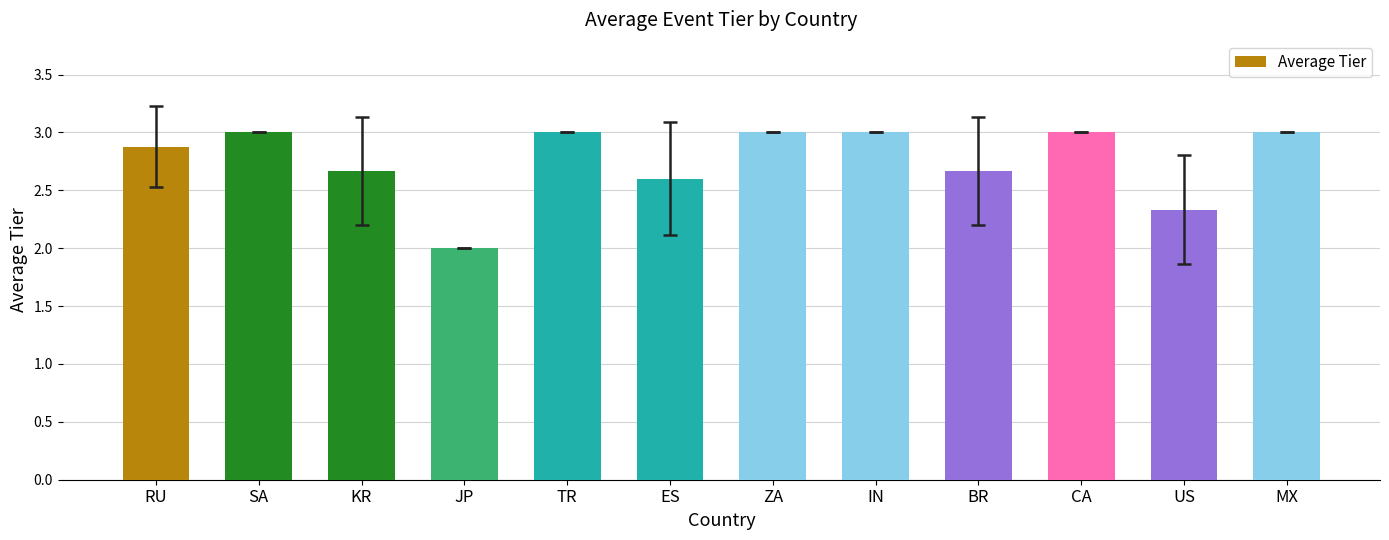

What is the label of the 6th bar from the right?

ZA